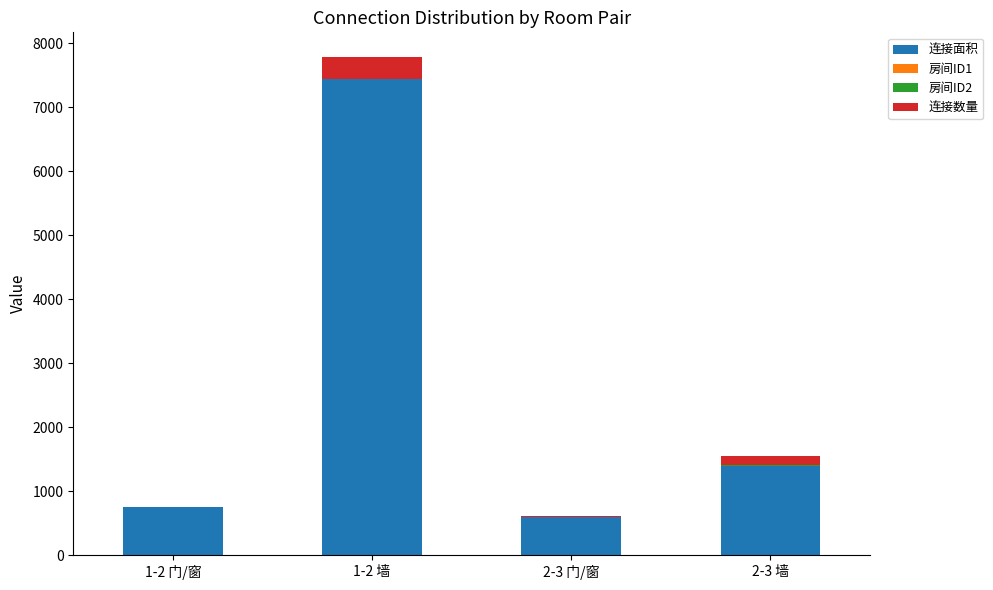

At which category is the sum across all series the highest?

1-2 墙